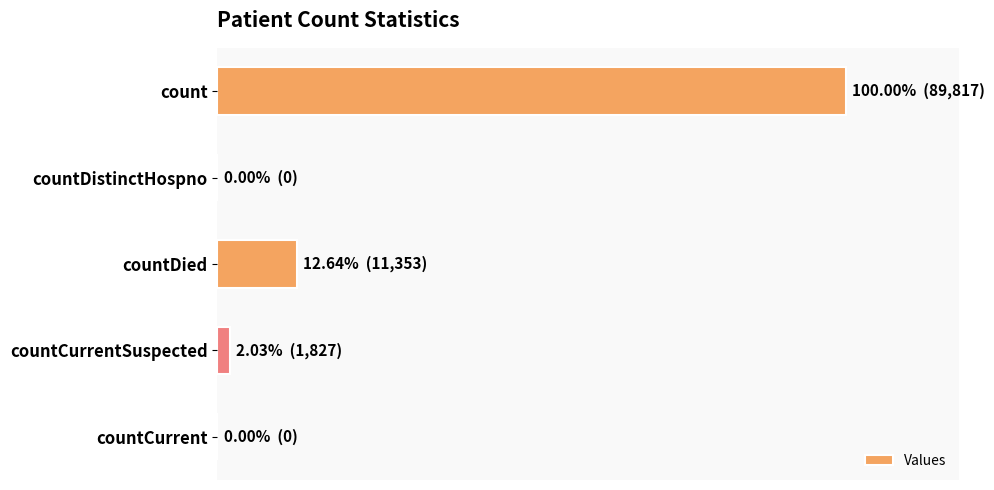

Are the bars horizontal?

Yes